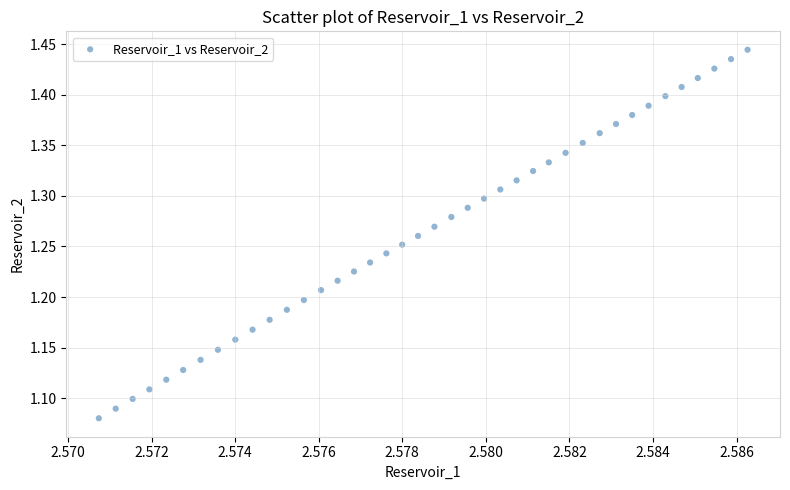

What is the range of Y values (max minus min)?

0.4